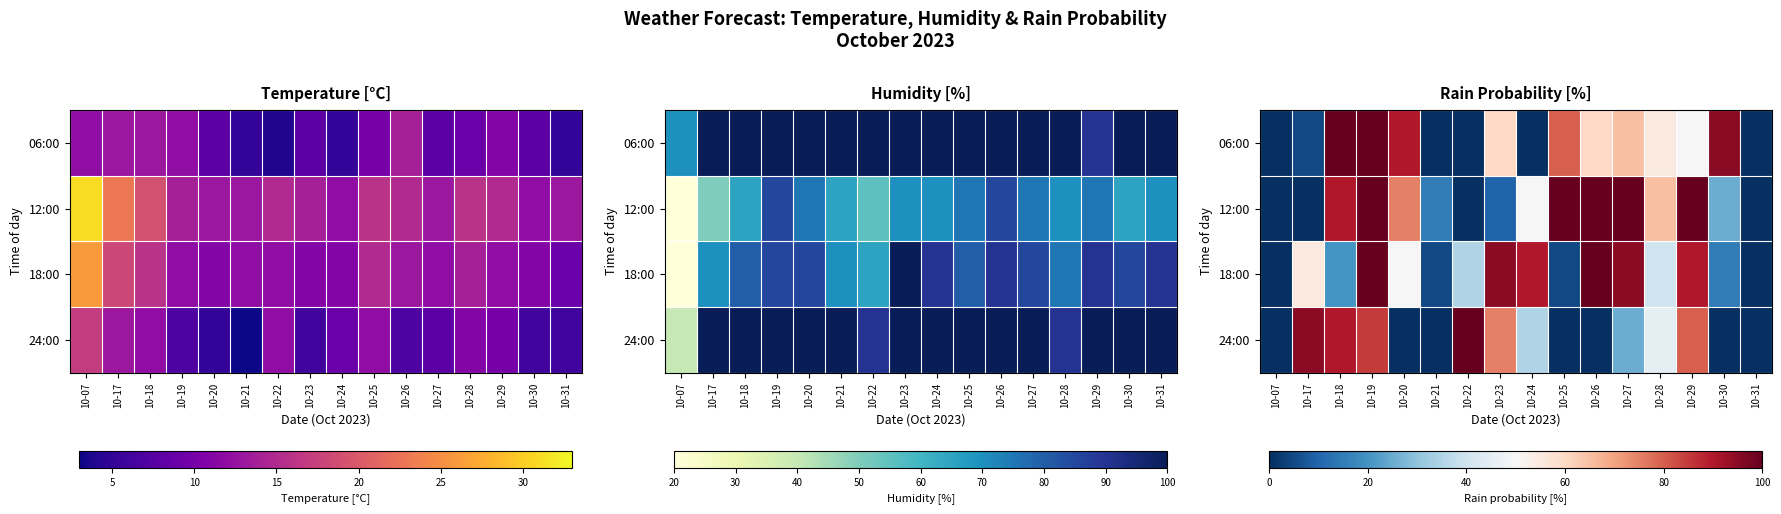

How many values in the 06:00 series are below 60?

8